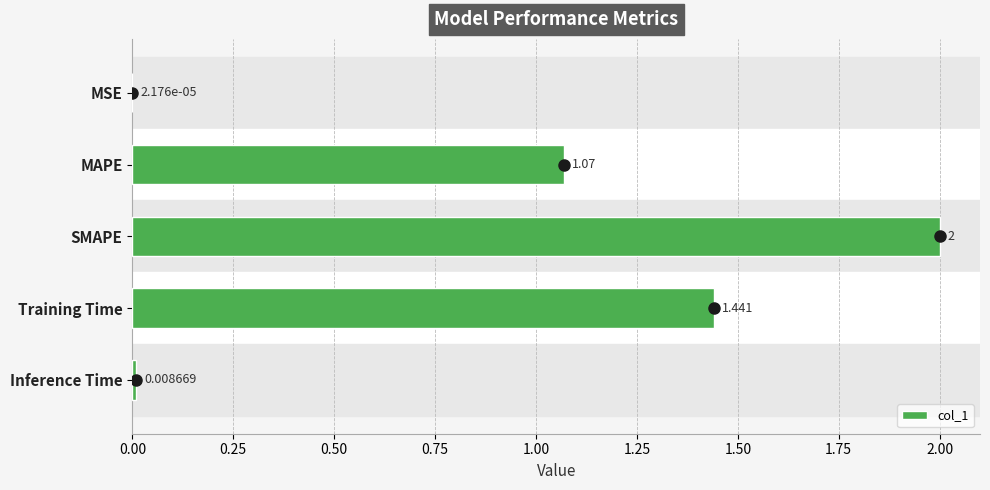

Where is the data nearest to the value 1?

MAPE